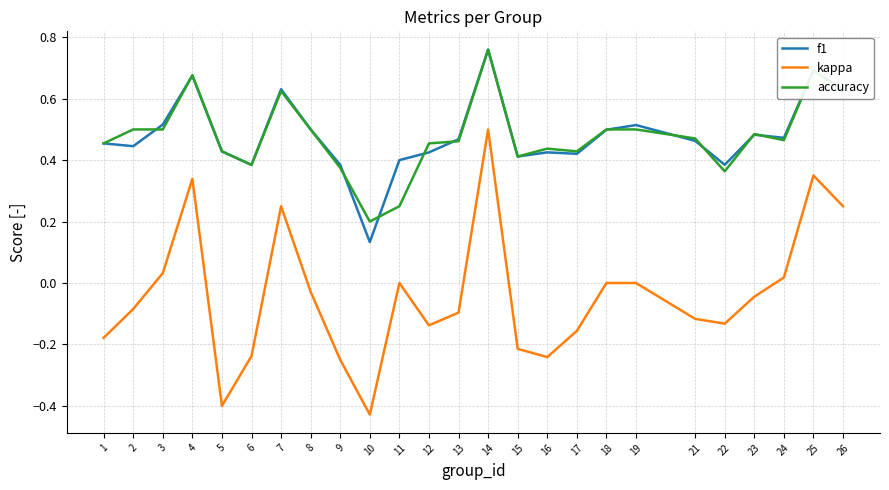

True or false: accuracy has more than 2 interior local peaks.

True